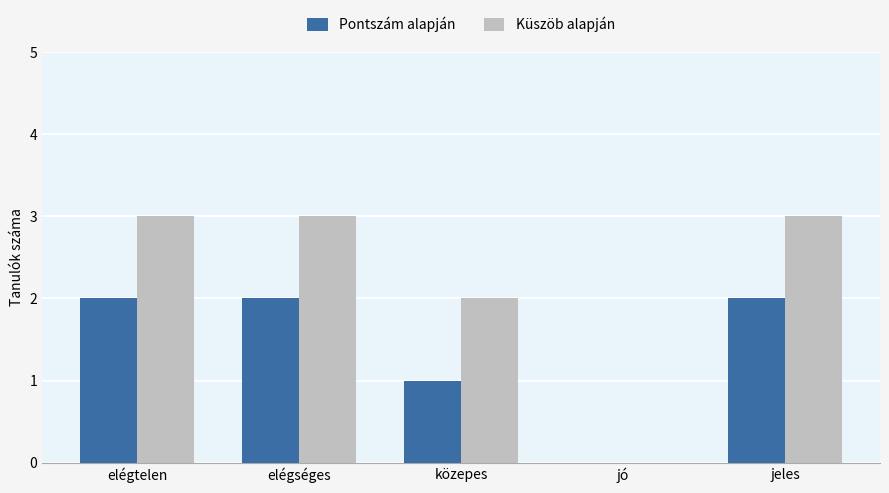

The Küszöb alapján series shows 1 at jó. True or false?

False